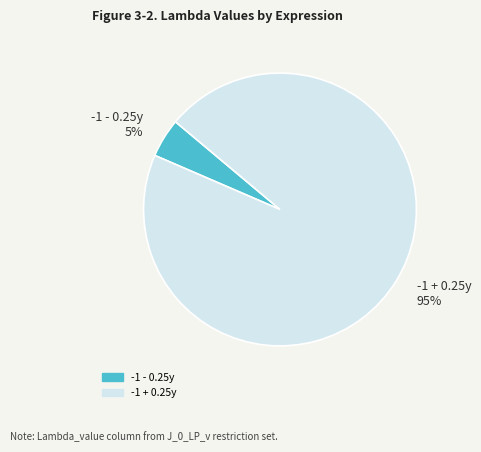

To the nearest percent, what is the average slice percentage?

50%